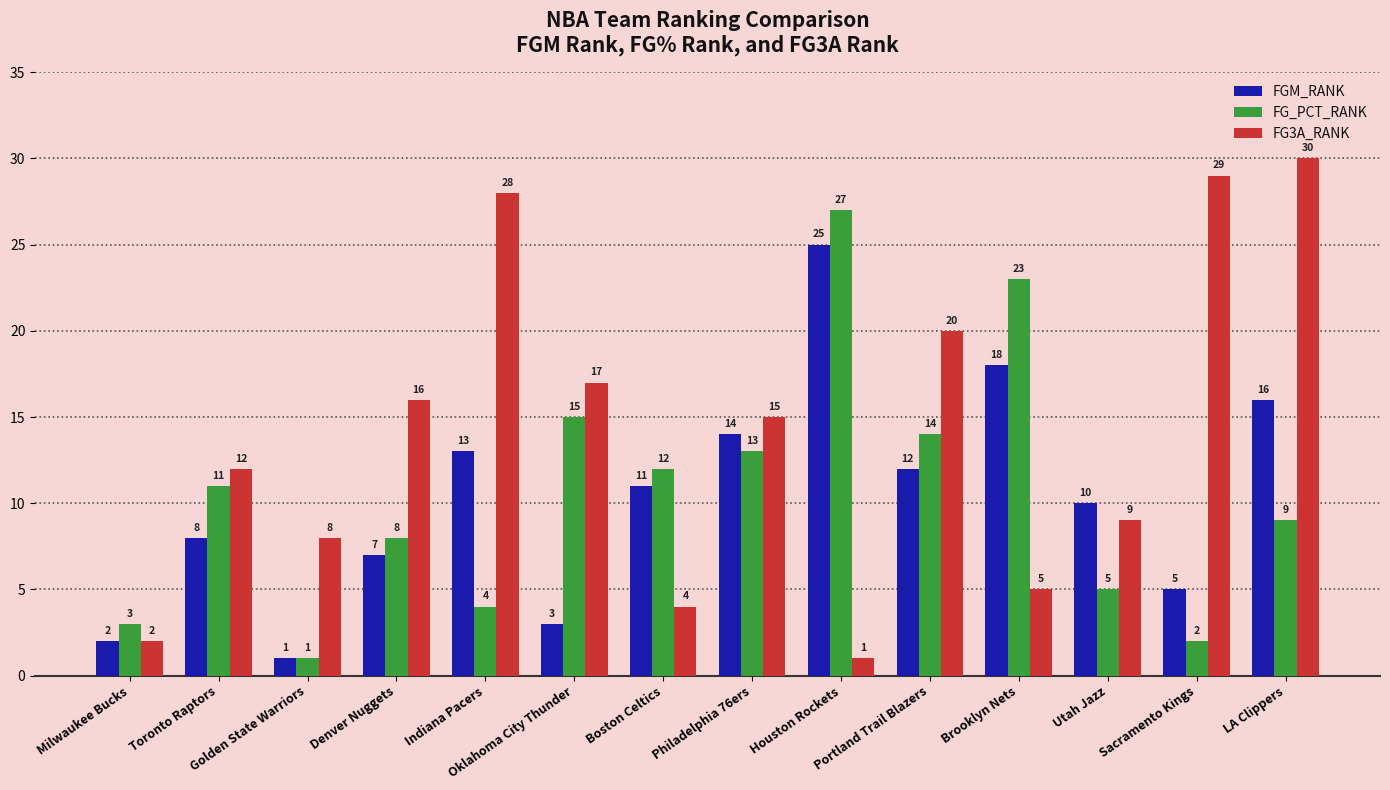

Rank the series by their maximum value, from highest to lowest.

FG3A_RANK, FG_PCT_RANK, FGM_RANK